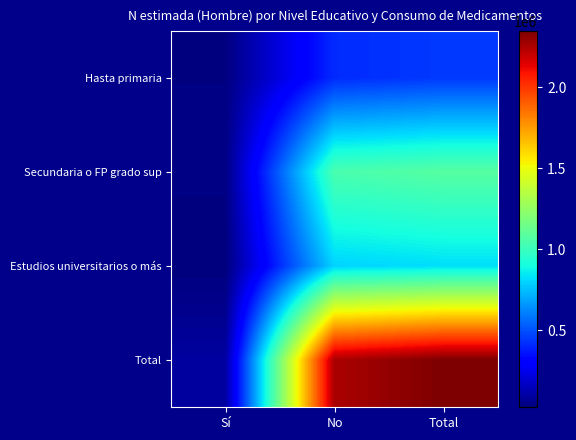

Rank the series by their maximum value, from lowest to highest.

Hasta primaria, Estudios universitarios o más, Secundaria o FP grado sup, Total